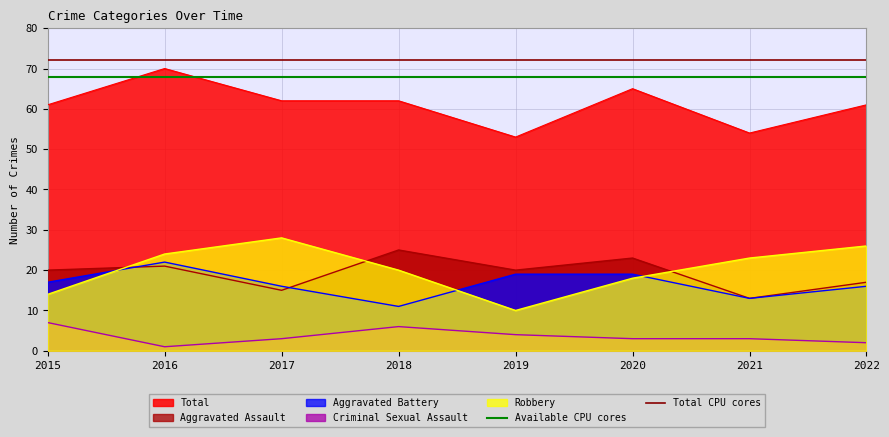

What is the value of the Total CPU cores point at the 1st from the left?

72